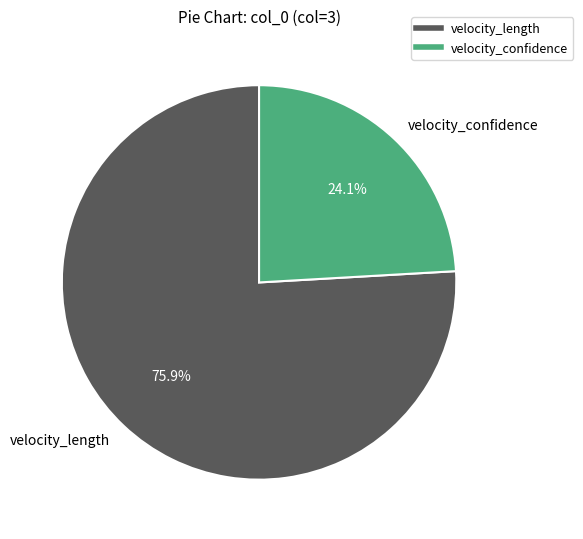

What is the largest slice in the pie chart?

velocity_length